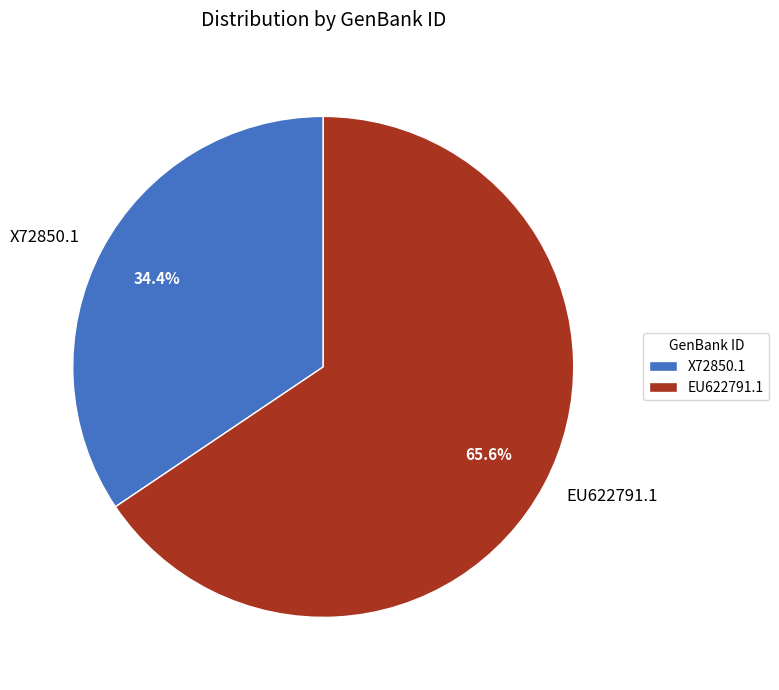

Which category accounts for the majority?

EU622791.1